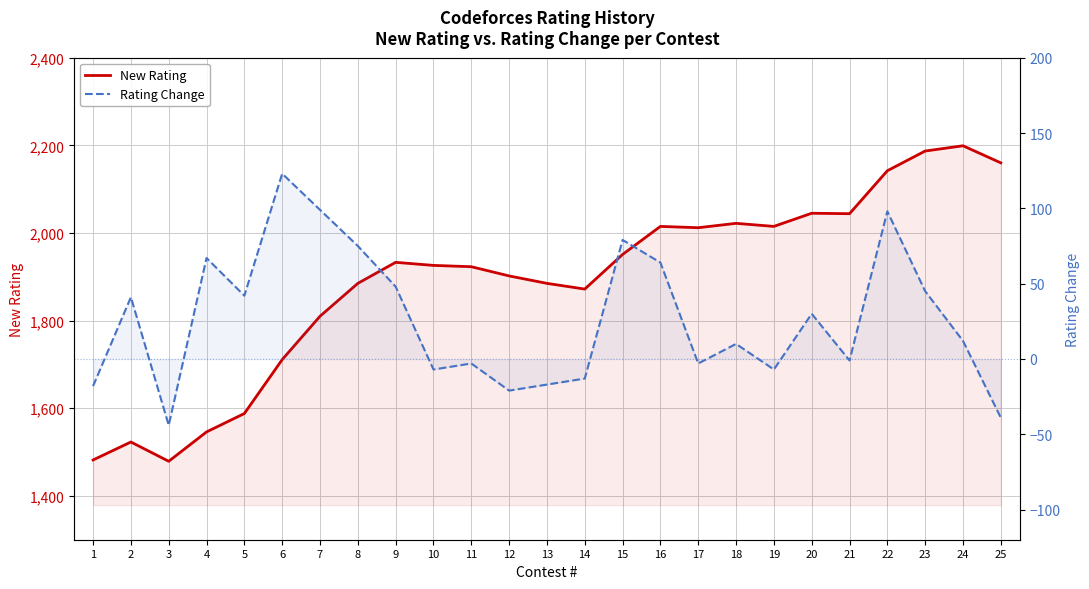

The Rating Change series shows -24 at 13. True or false?

False